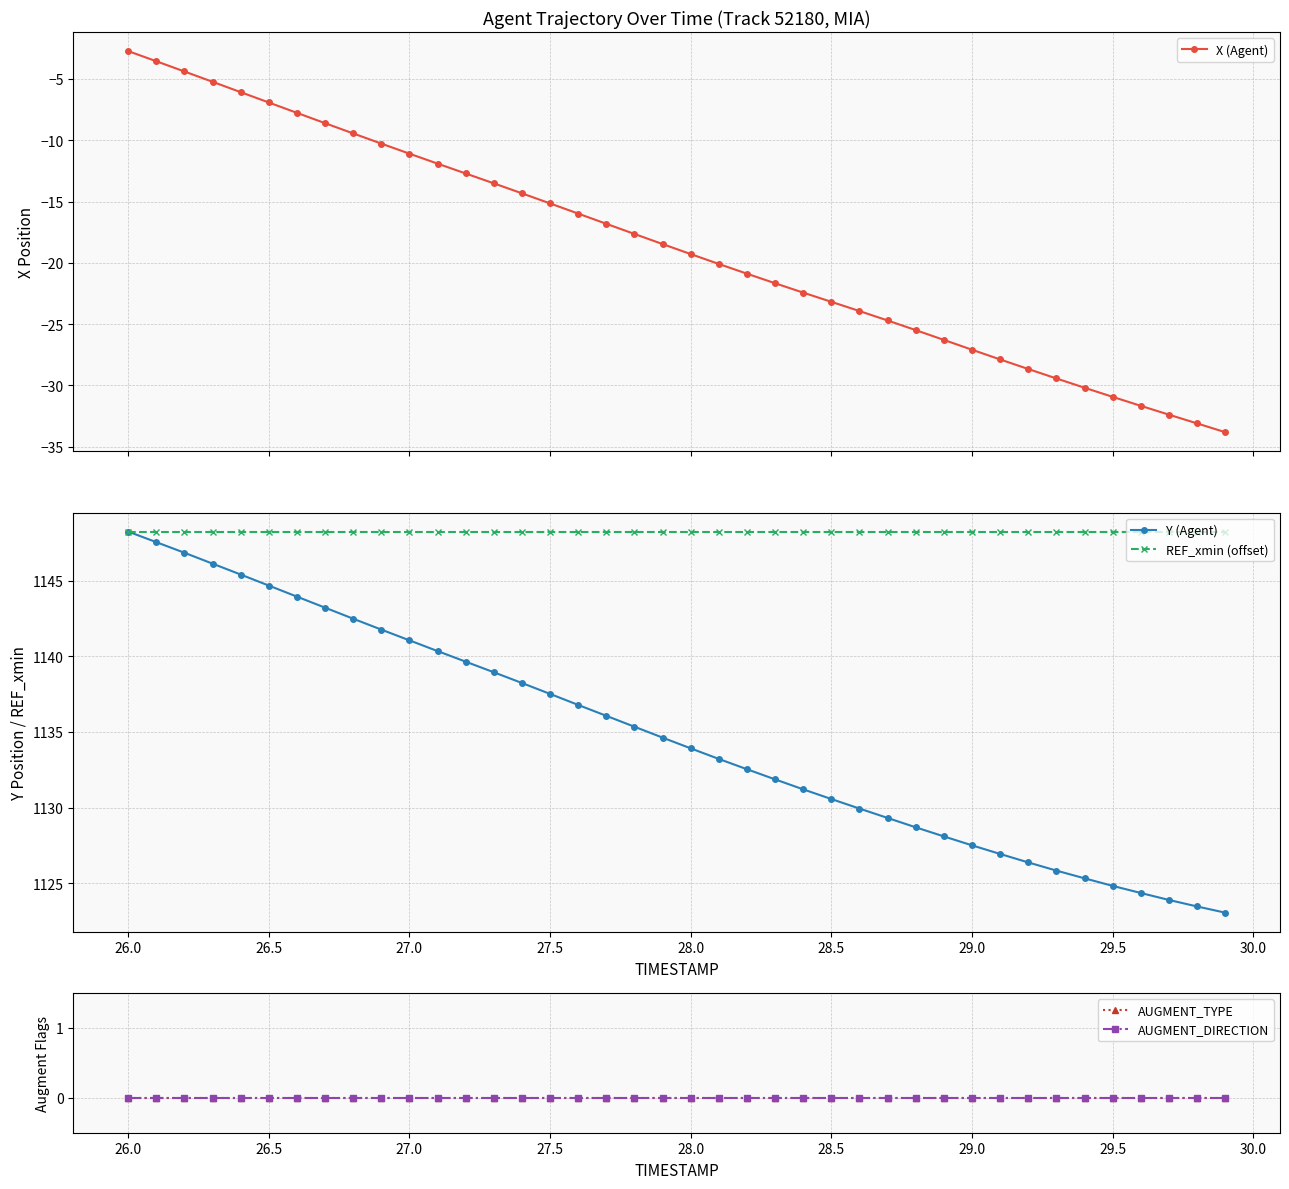

True or false: REF_xmin (offset) and AUGMENT_TYPE cross at least once.

False